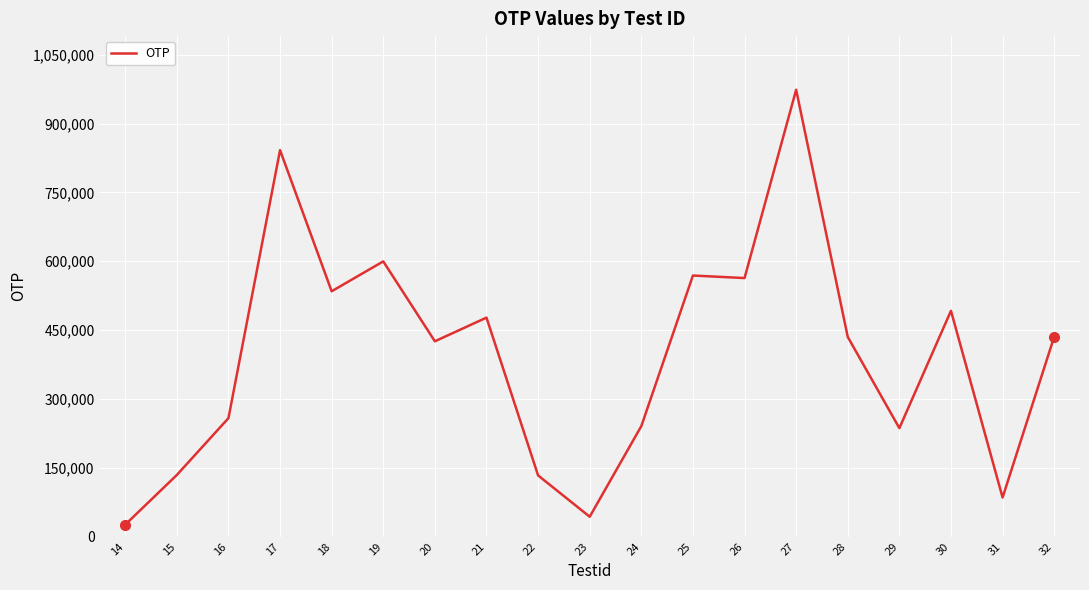

What is the approximate value at 31, to the nearest 10?

85340